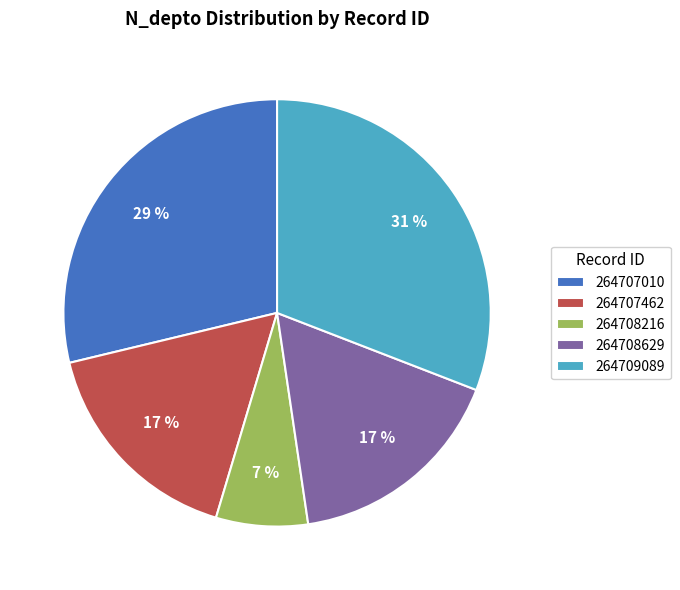

True or false: 264707462 accounts for 2% of the total.

False